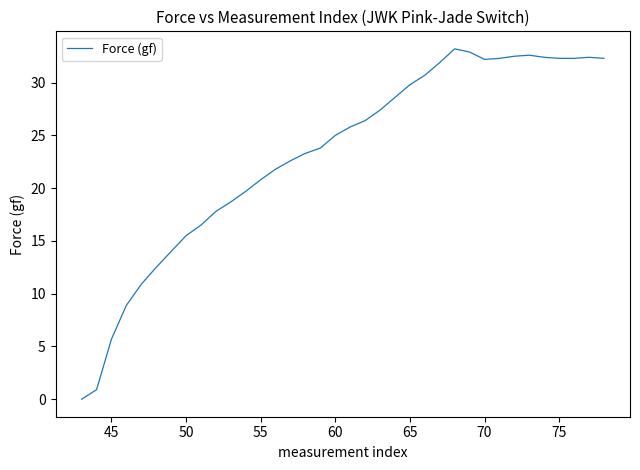

What is the difference between the maximum and minimum values?

33.2